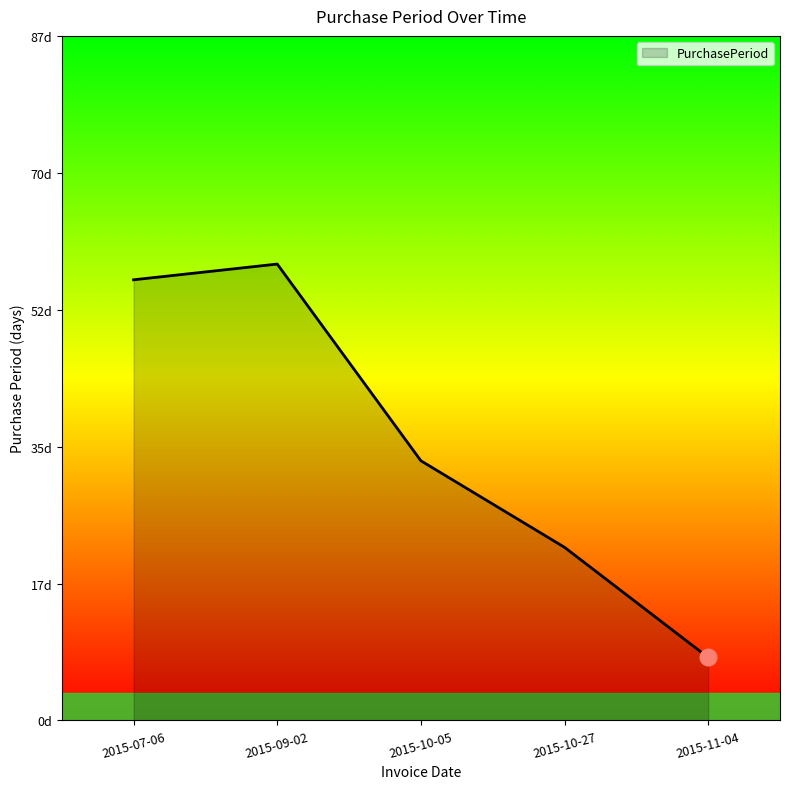

List the labels in order of value, largest first.

2015-09-02, 2015-07-06, 2015-10-05, 2015-10-27, 2015-11-04